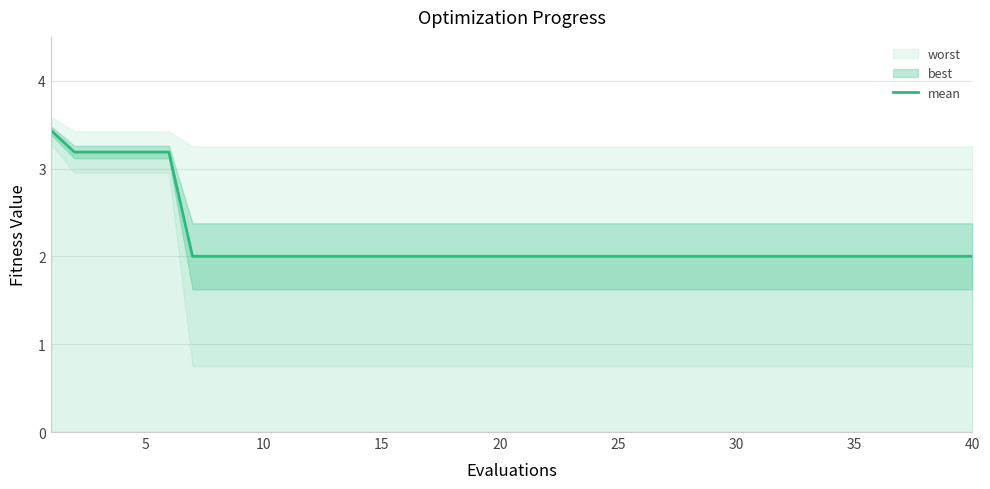

What is the maximum value for mean?

3.4